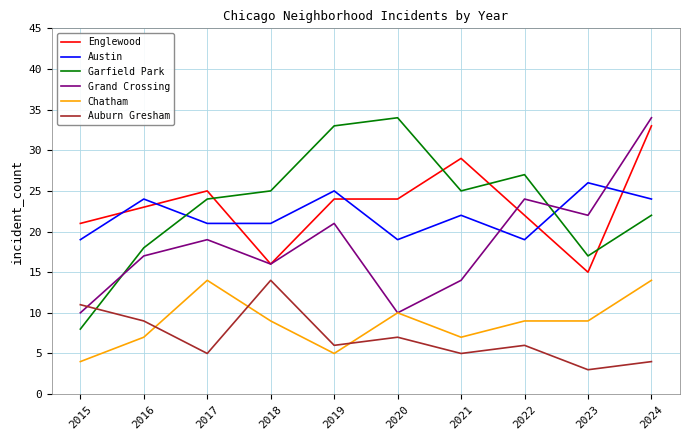

What is the total value across all series at 2020?

104